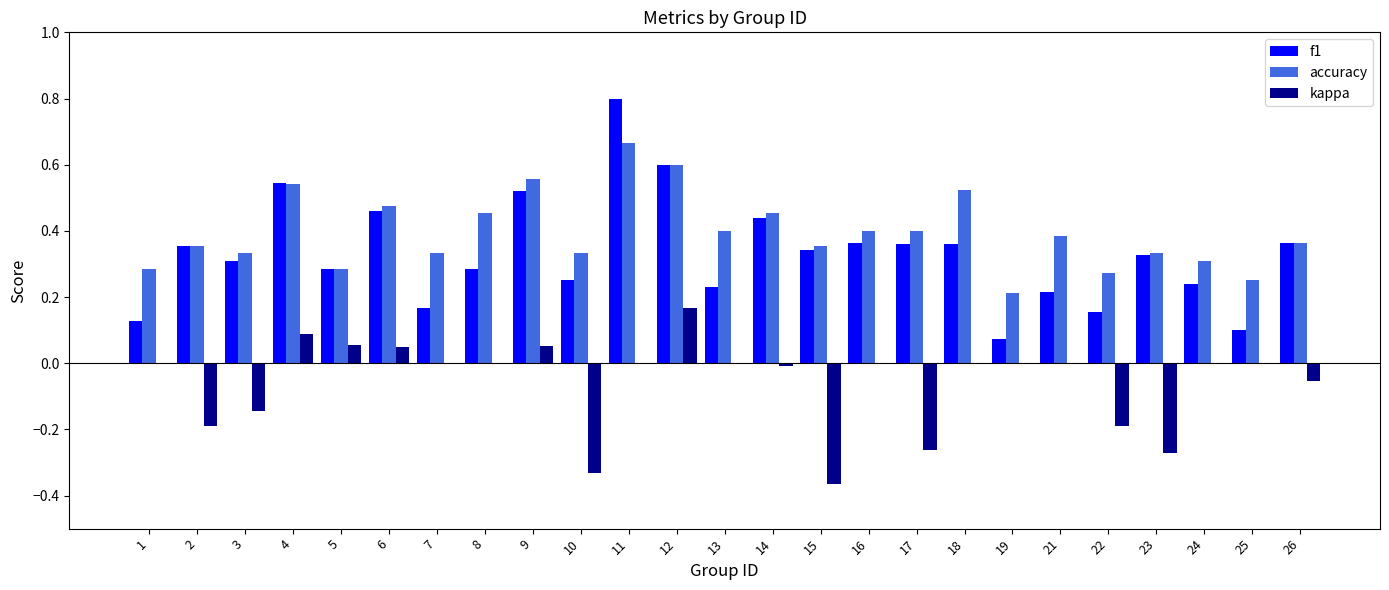

What is the total value across all series at 12?

1.4